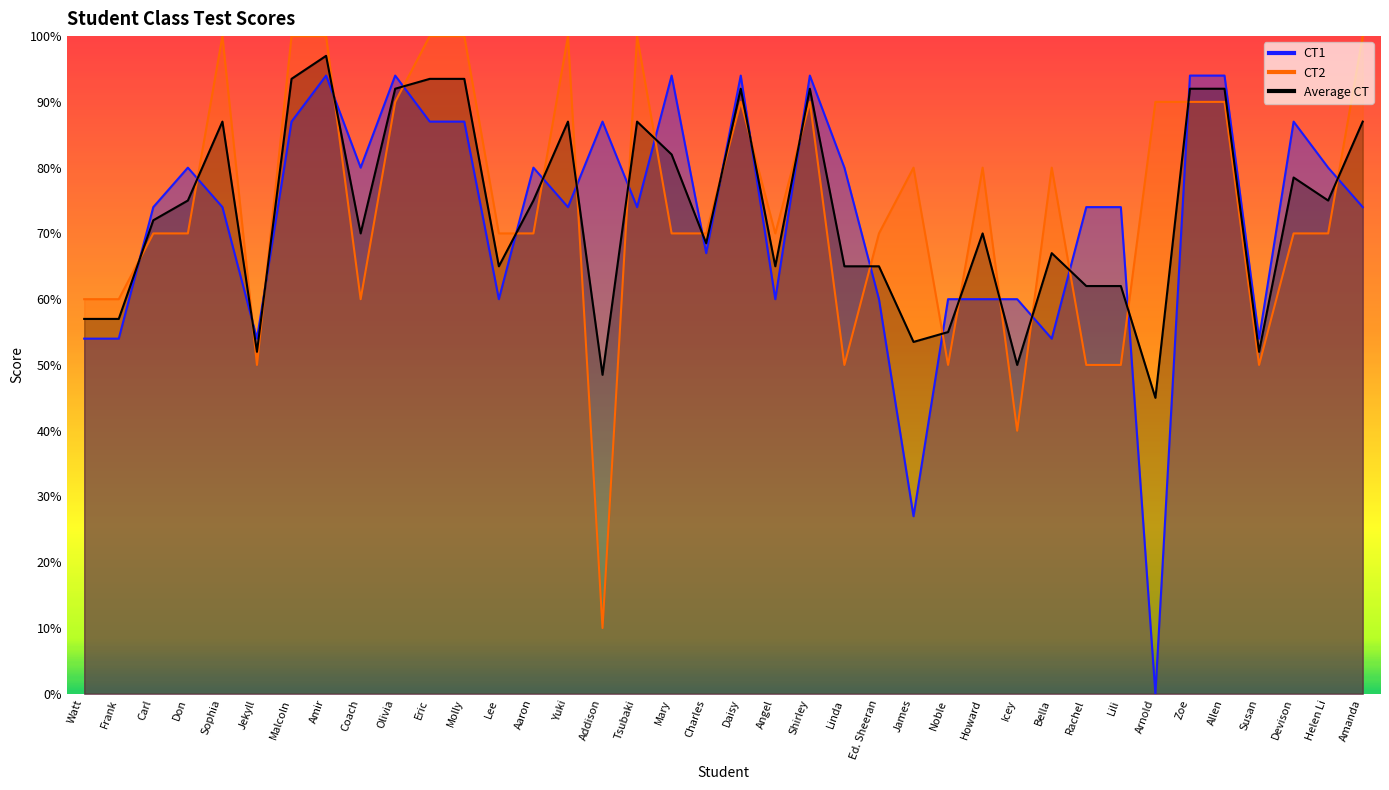

What is the spread (max minus min) of values at Watt?

6.0